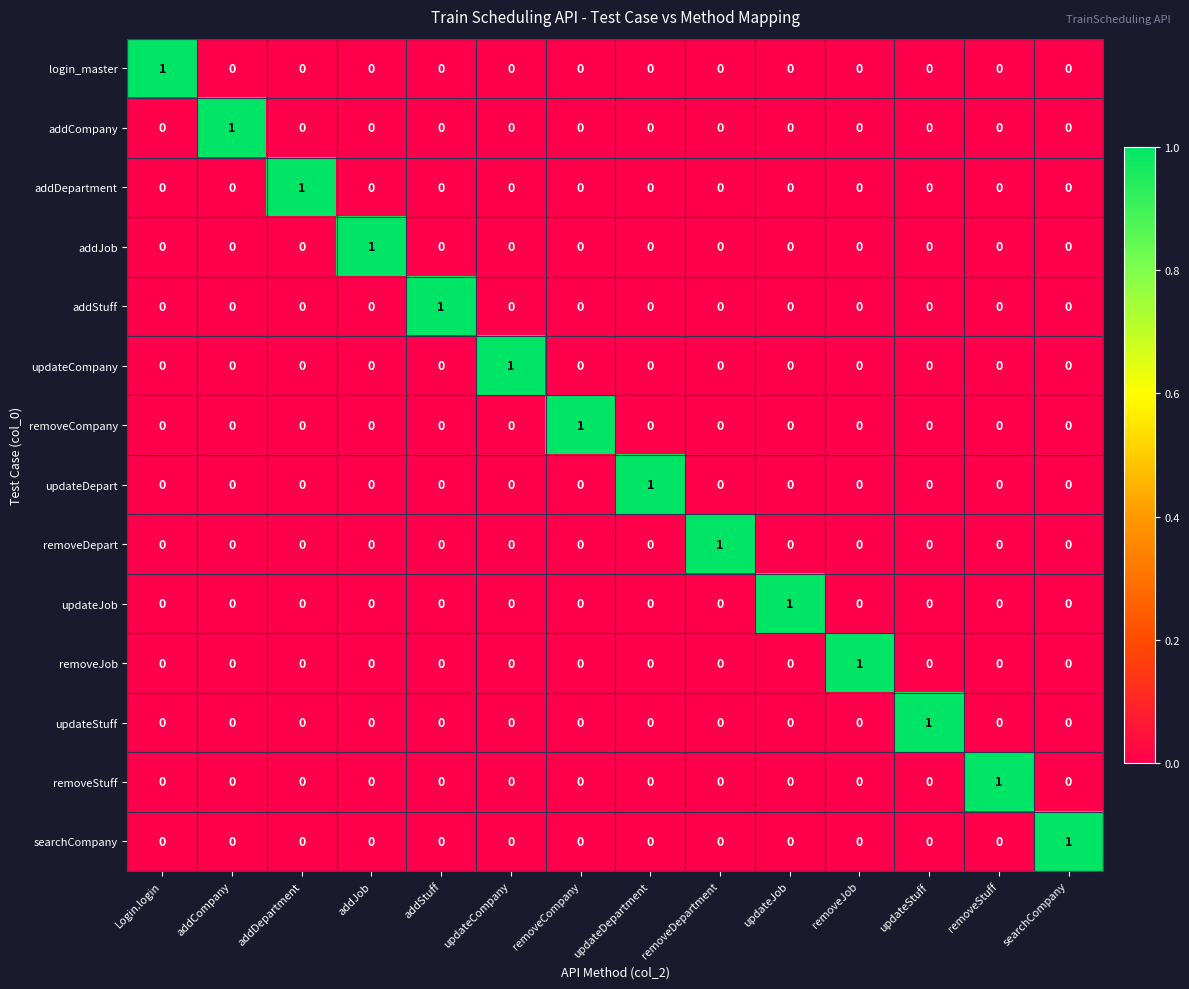

At how many categories does at least one series exceed 0?

14